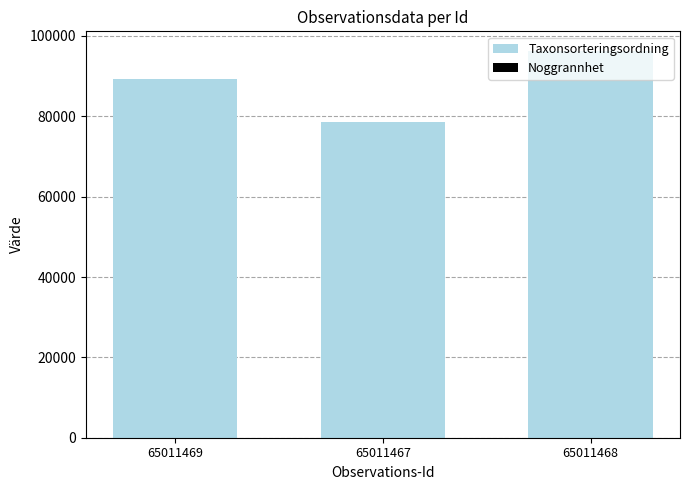

True or false: Taxonsorteringsordning has a value of 96334 at 65011468.

True